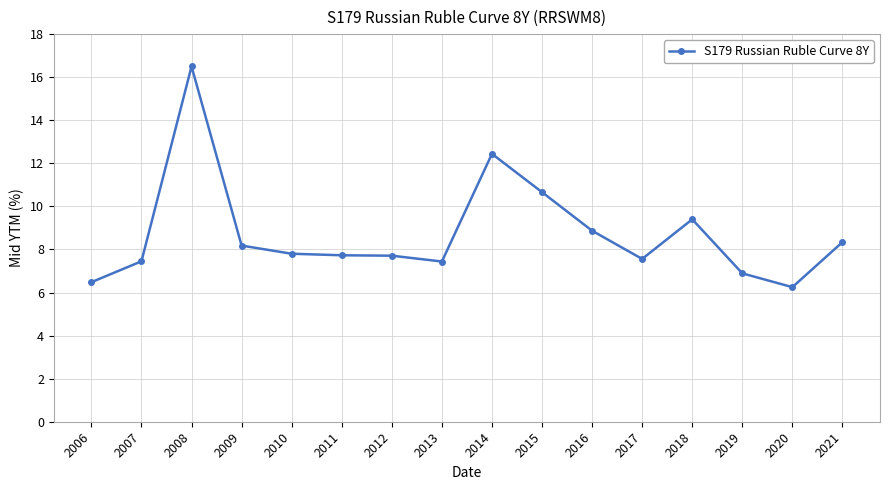

What is the change in value from 2015 to 2018?

-1.3